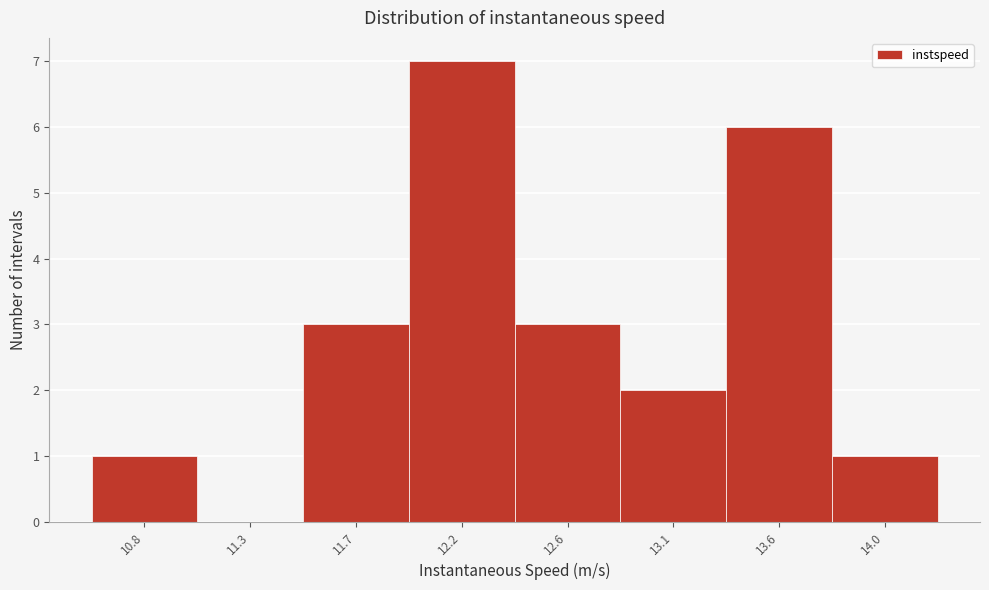

Reading right to left, list all the values displayed in this chart.

14.0=1	13.6=6	13.1=2	12.6=3	12.2=7	11.7=3	11.3=0	10.8=1